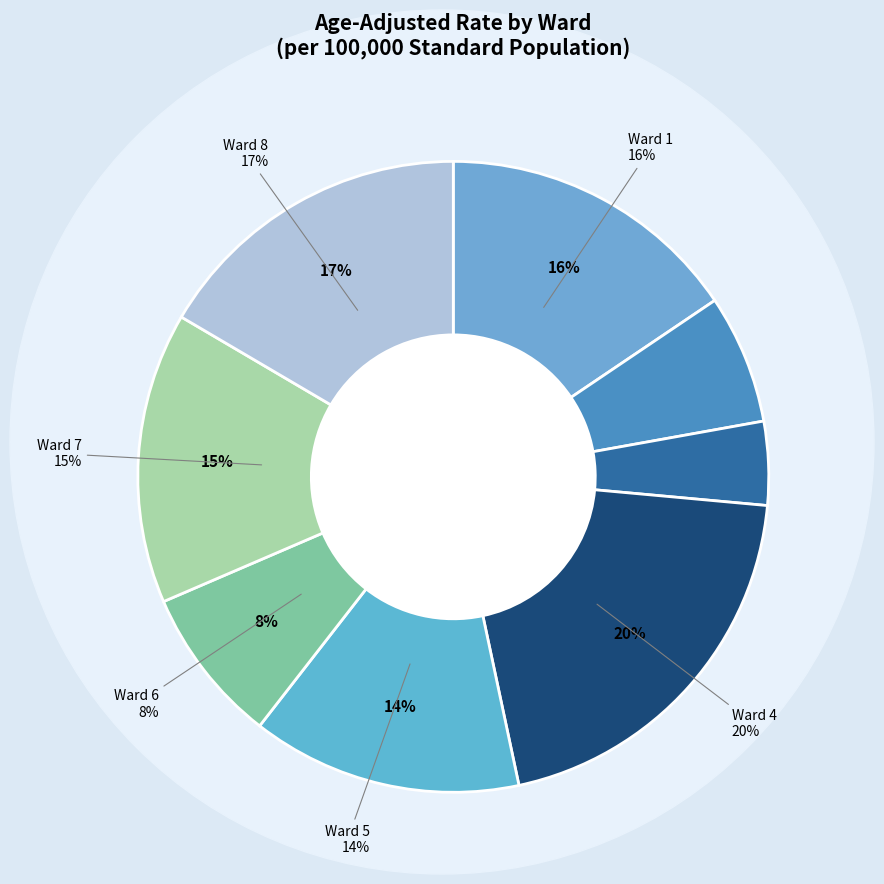

Combined, what portion of the pie is Ward 2 and Ward 4?

26.8%